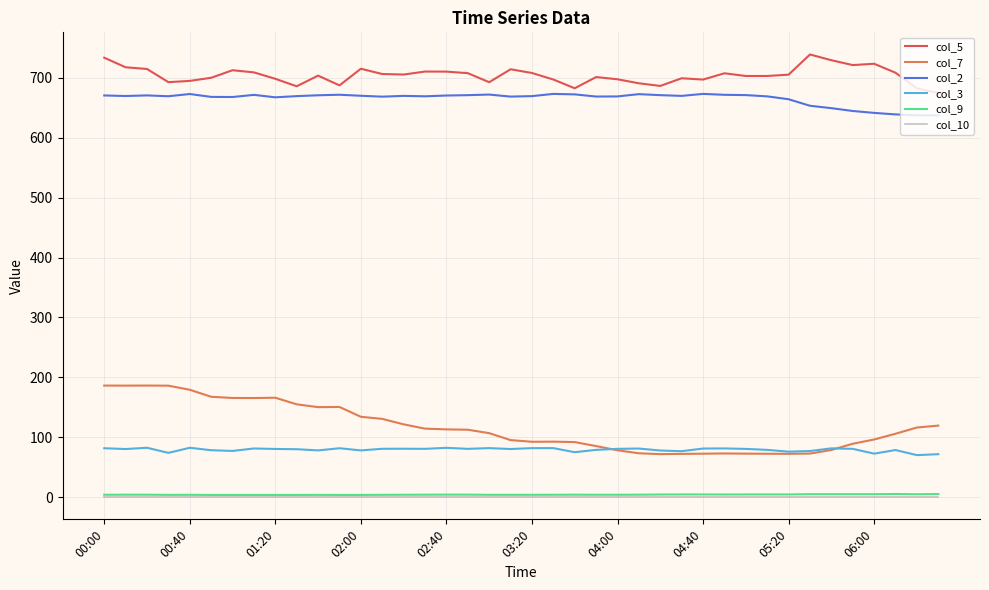

Which series has the widest spread of values?

col_7